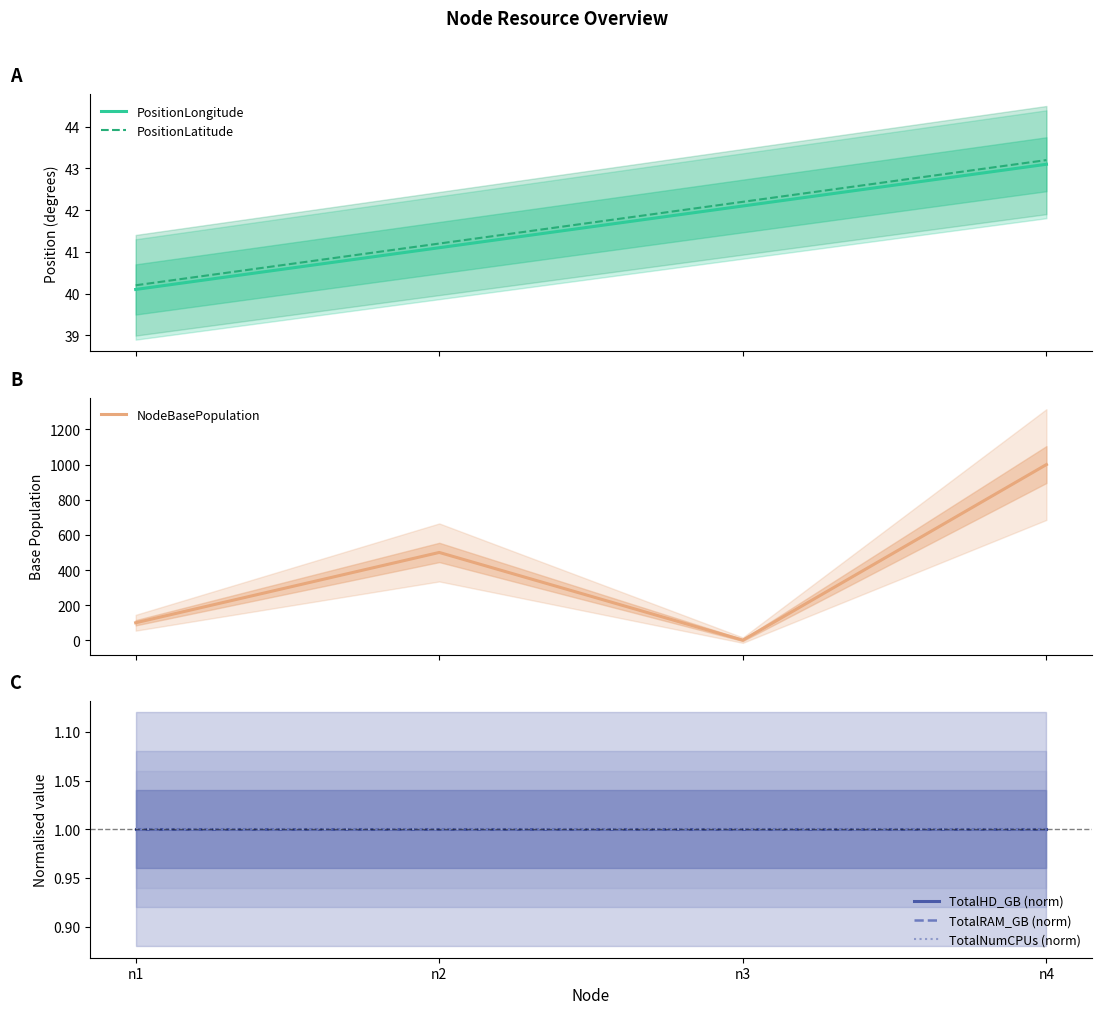

True or false: TotalNumCPUs (norm) and PositionLongitude intersect in this chart.

False